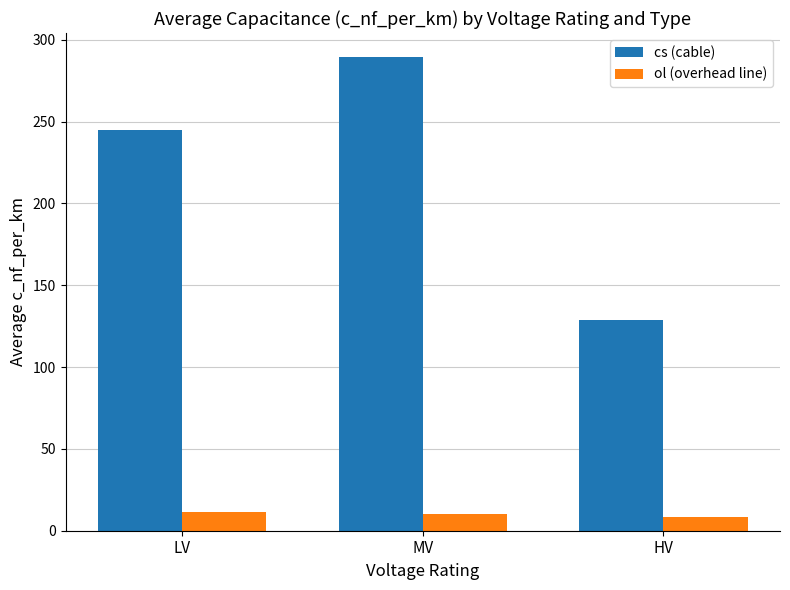

What are all the series names shown in the legend?

cs (cable), ol (overhead line)